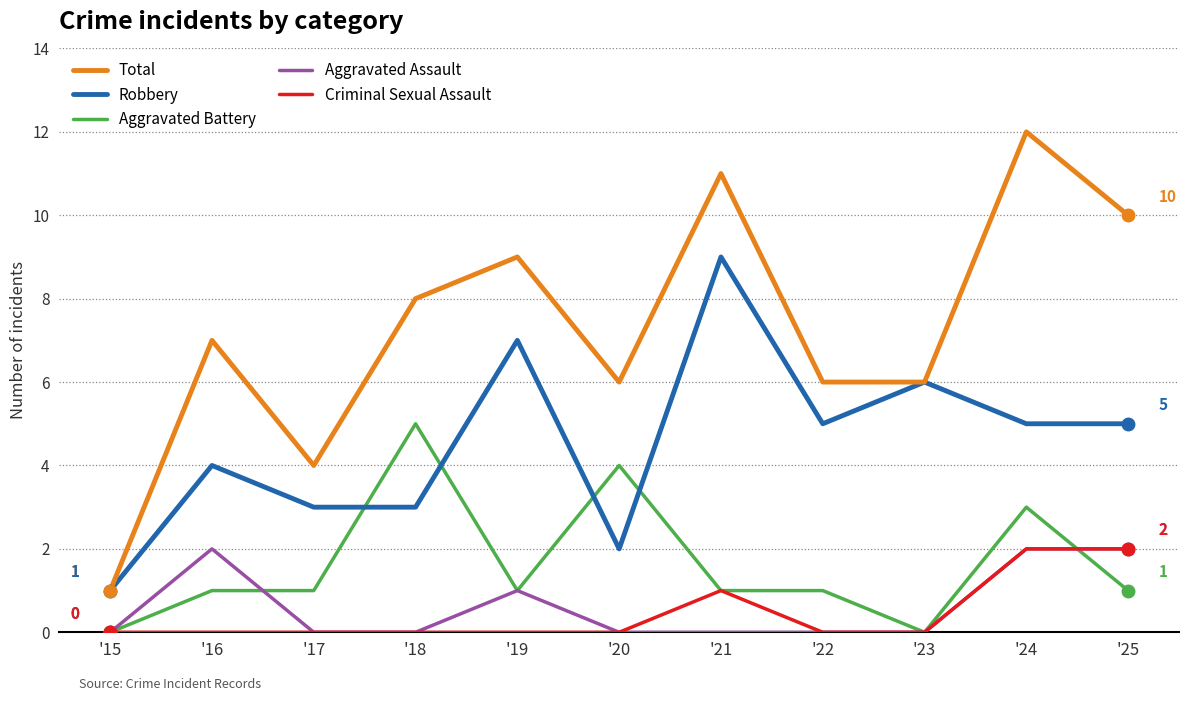

Reading left to right, extract all data points from this chart.

Total: 1	7	4	8	9	6	11	6	6	12	10
Robbery: 1	4	3	3	7	2	9	5	6	5	5
Aggravated Battery: 0	1	1	5	1	4	1	1	0	3	1
Aggravated Assault: 0	2	0	0	1	0	0	0	0	2	2
Criminal Sexual Assault: 0	0	0	0	0	0	1	0	0	2	2